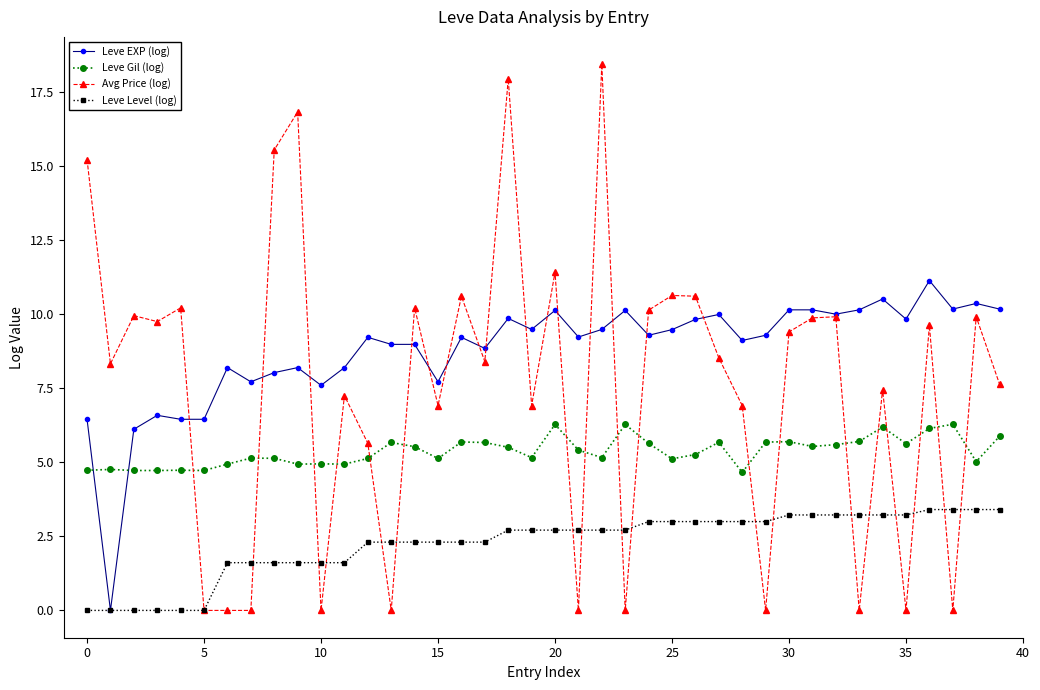

What is the greatest value displayed?

18.4